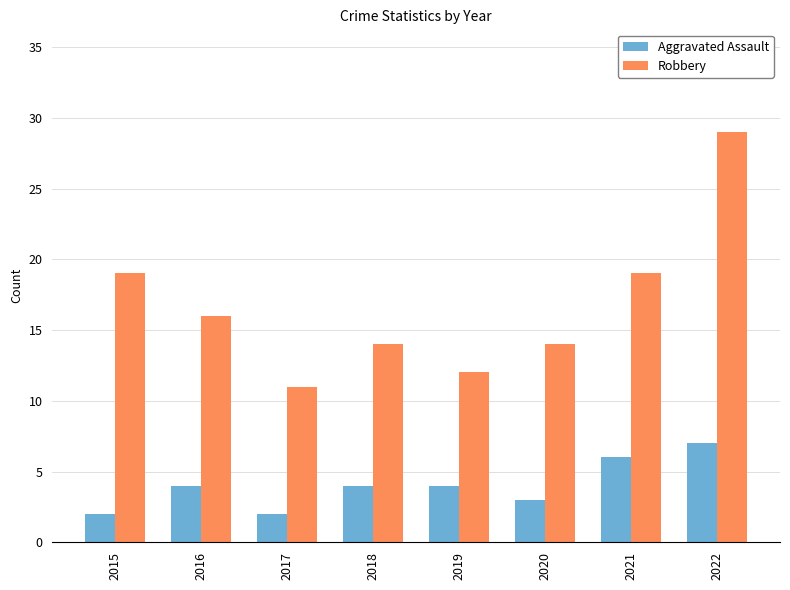

What is the difference between the maximum and minimum values in the Aggravated Assault series?

5